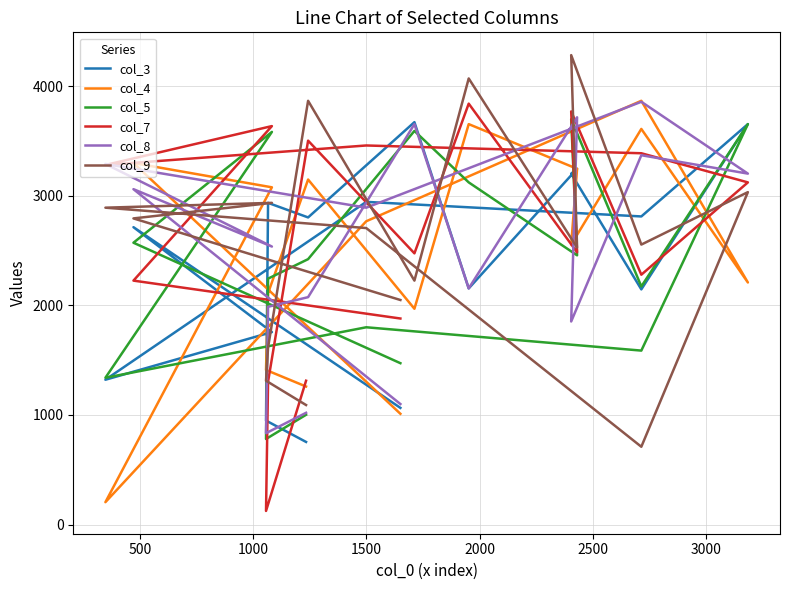

How many lines are shown in the chart?

6